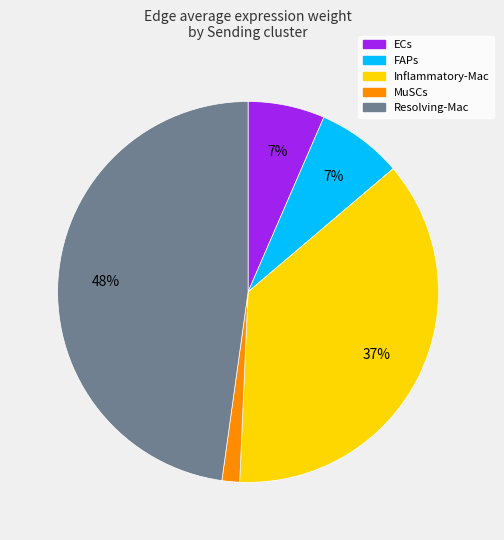

Does Resolving-Mac account for over 50% of the chart?

No